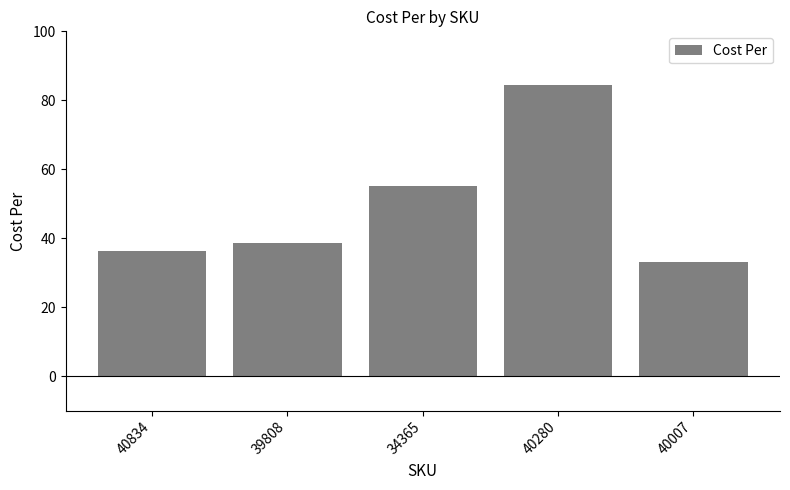

What is the smallest value displayed?

33.0